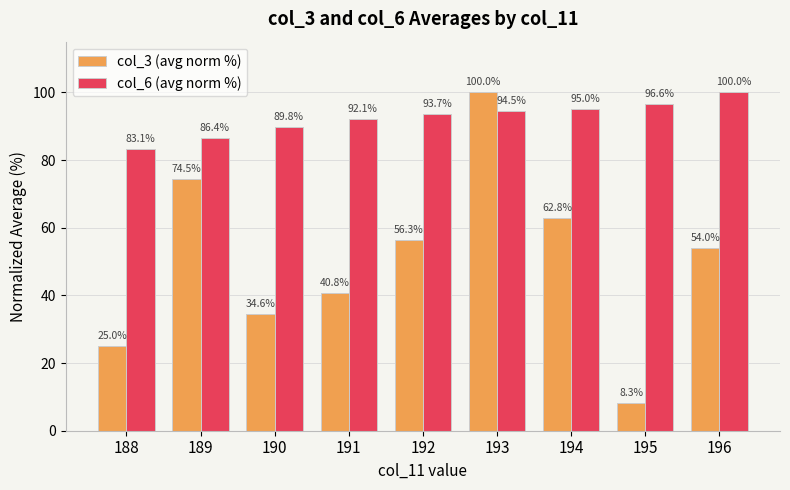

Reading right to left, transcribe all the data shown in this chart.

col_3 (avg norm %): 54.0	8.3	62.8	100.0	56.3	40.8	34.6	74.5	25.0
col_6 (avg norm %): 100.0	96.6	95.0	94.5	93.7	92.1	89.8	86.4	83.1